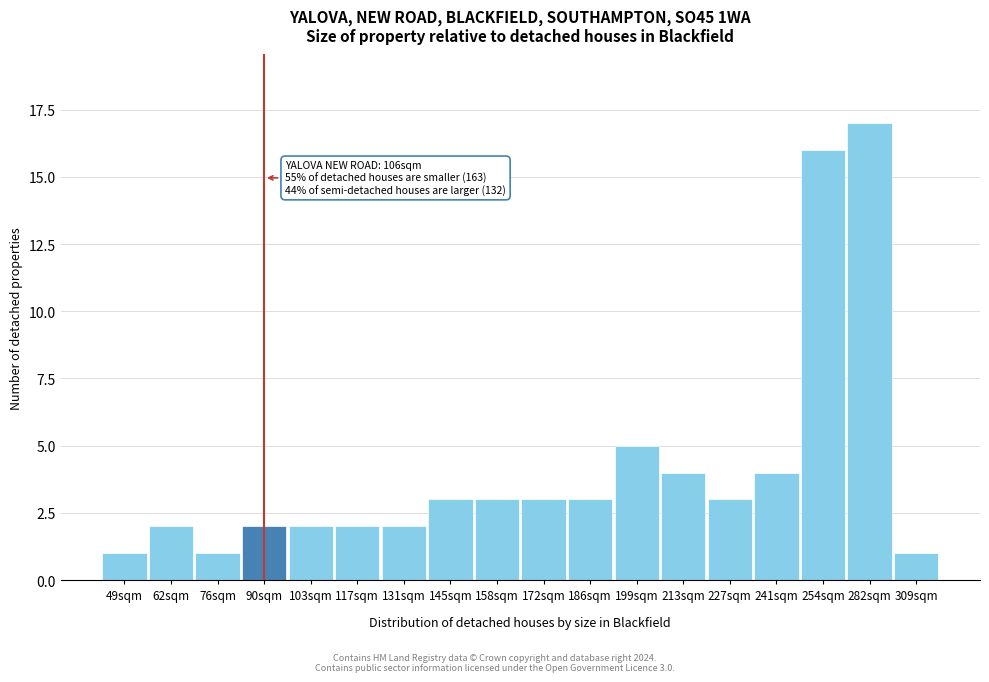

Reading right to left, transcribe all the data shown in this chart.

1	17	16	4	3	4	5	3	3	3	3	2	2	2	2	1	2	1